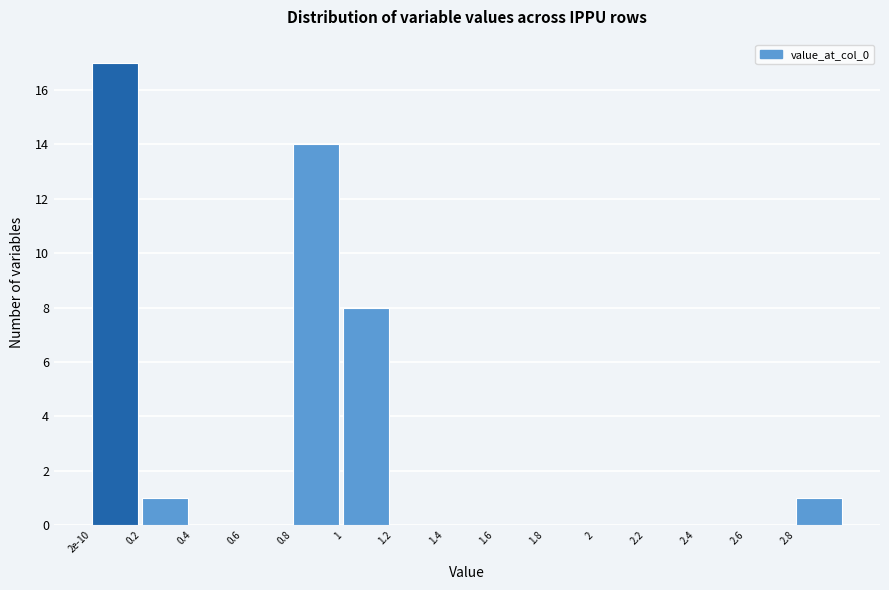

Reading left to right, extract all data points from this chart.

2e-10=17	0.2=1	0.4=0	0.6=0	0.8=14	1=8	1.2=0	1.4=0	1.6=0	1.8=0	2=0	2.2=0	2.4=0	2.6=0	2.8=1